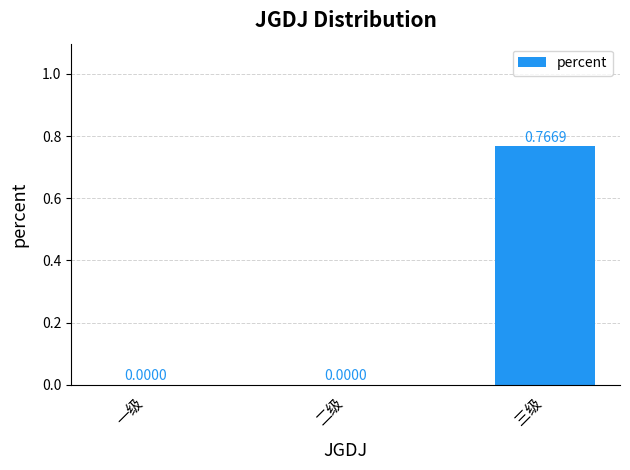

Which has a higher value, 二级 or 三级?

三级